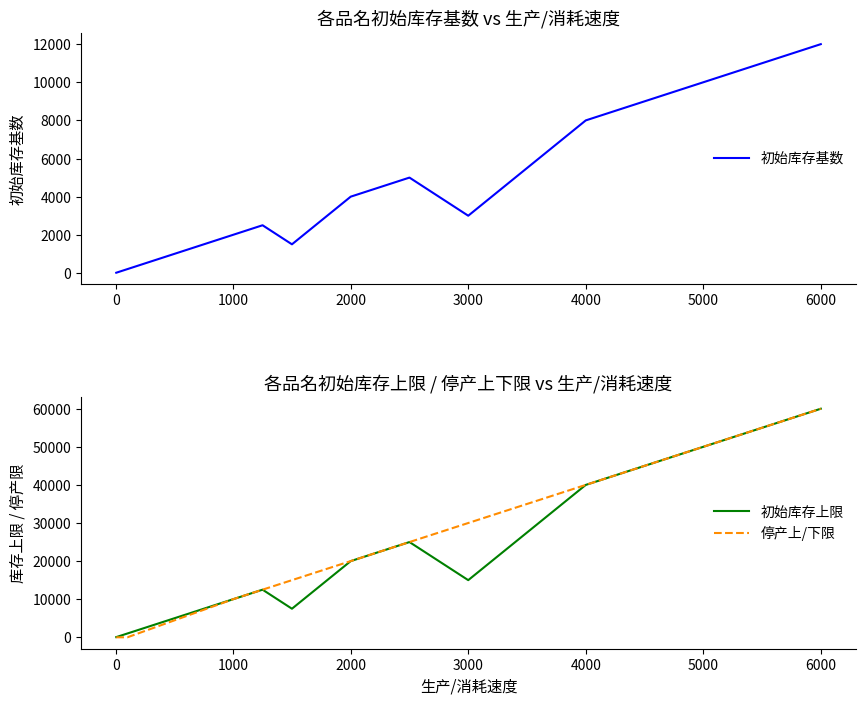

Which has a higher value, 3000 or 5000?

5000